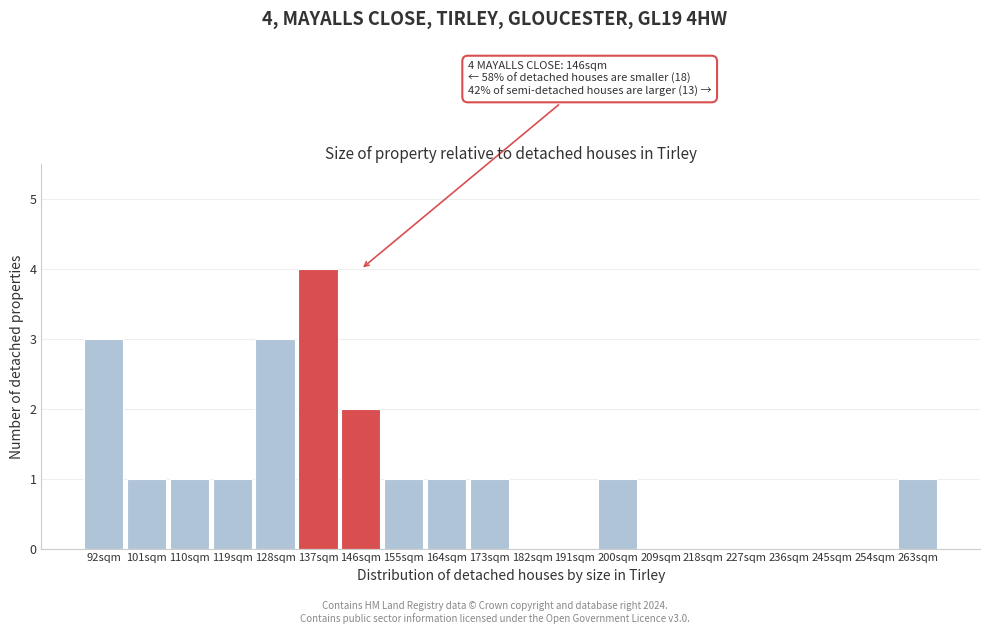

Reading left to right, list all the values displayed in this chart.

92sqm=3	101sqm=1	110sqm=1	119sqm=1	128sqm=3	137sqm=4	146sqm=2	155sqm=1	164sqm=1	173sqm=1	182sqm=0	191sqm=0	200sqm=1	209sqm=0	218sqm=0	227sqm=0	236sqm=0	245sqm=0	254sqm=0	263sqm=1